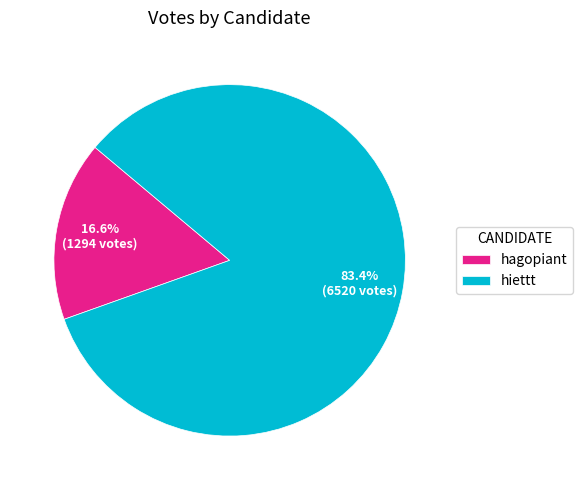

Rank the categories by value from highest to lowest.

hiettt, hagopiant